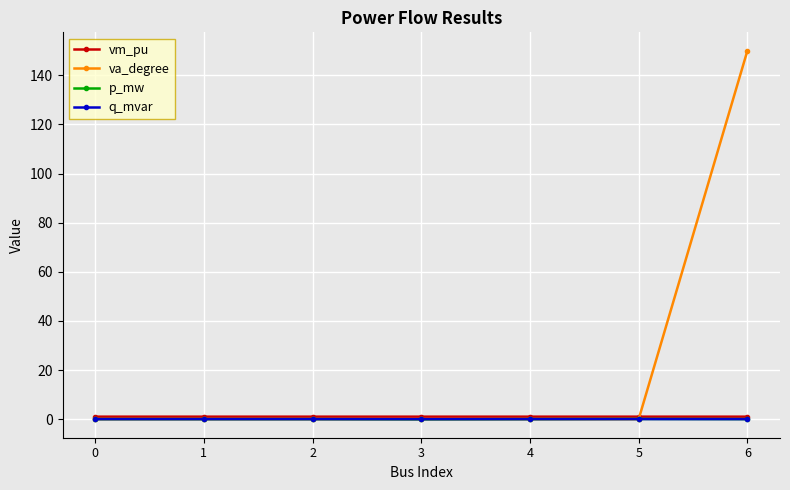

Which series has the largest range (max minus min)?

va_degree